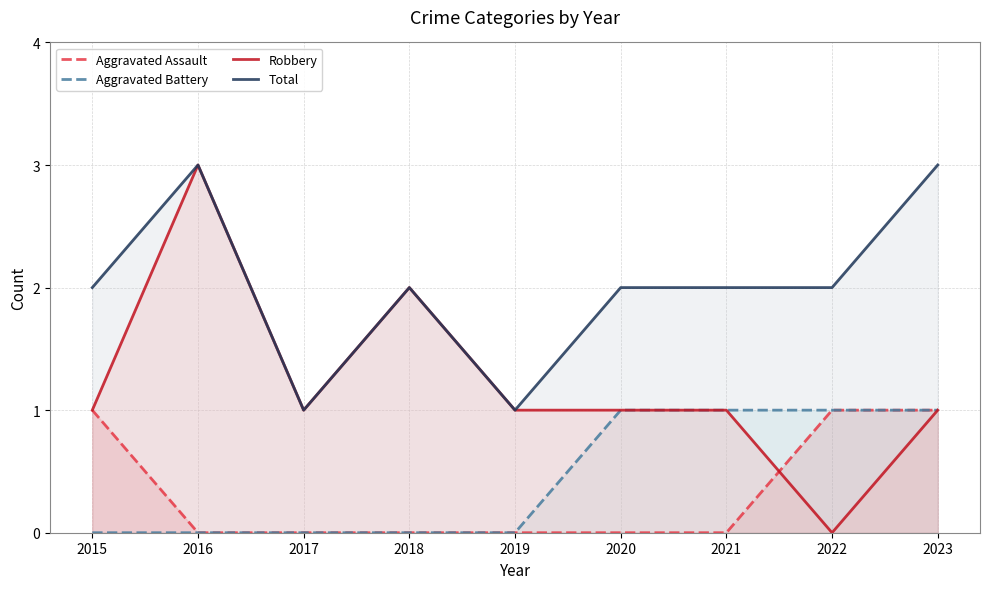

How many lines are shown in the chart?

4